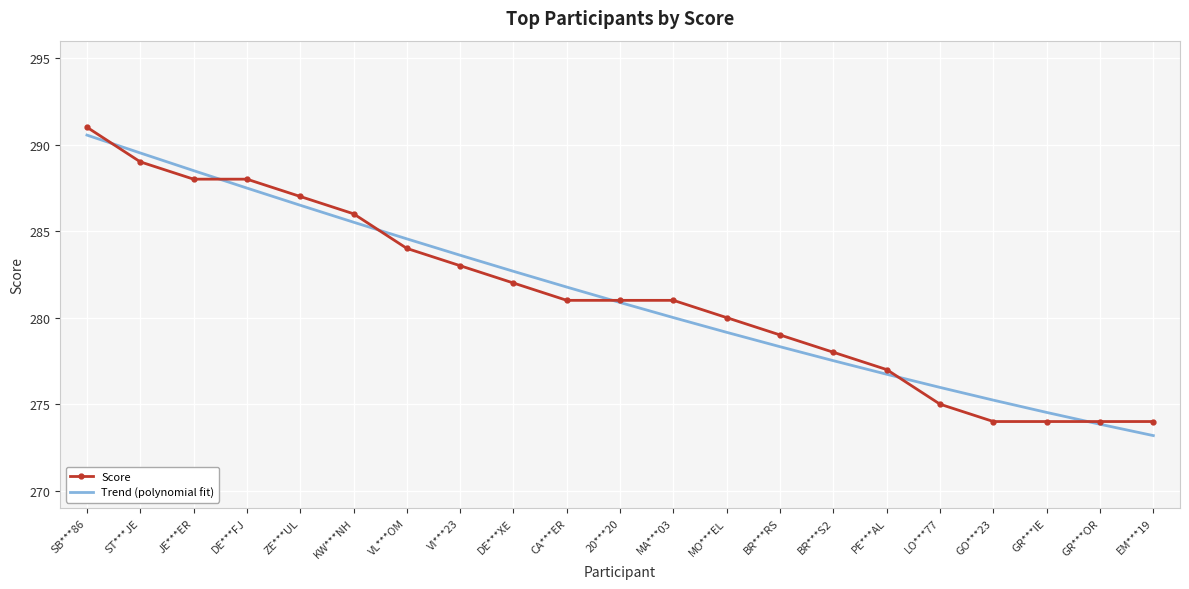

Reading left to right, list all the values displayed in this chart.

Score: SB***86=291.0	ST***JE=289.0	JE***ER=288.0	DE***FJ=288.0	ZE***UL=287.0	KW***NH=286.0	VL***OM=284.0	VI***23=283.0	DE***XE=282.0	CA***ER=281.0	20***20=281.0	MA***03=281.0	MO***EL=280.0	BR***RS=279.0	BR***S2=278.0	PE***AL=277.0	LO***77=275.0	GO***23=274.0	GR***IE=274.0	GR***OR=274.0	EM***19=274.0
Trend (polynomial fit): SB***86=290.5	ST***JE=289.5	JE***ER=288.5	DE***FJ=287.5	ZE***UL=286.5	KW***NH=285.5	VL***OM=284.6	VI***23=283.6	DE***XE=282.7	CA***ER=281.8	20***20=280.9	MA***03=280.0	MO***EL=279.2	BR***RS=278.3	BR***S2=277.5	PE***AL=276.7	LO***77=276.0	GO***23=275.2	GR***IE=274.5	GR***OR=273.8	EM***19=273.2